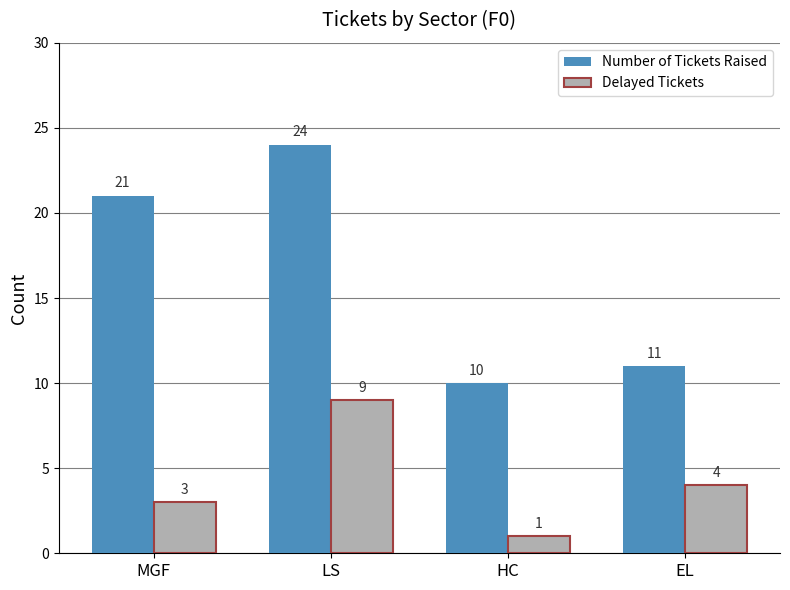

What is the greatest value displayed?

24